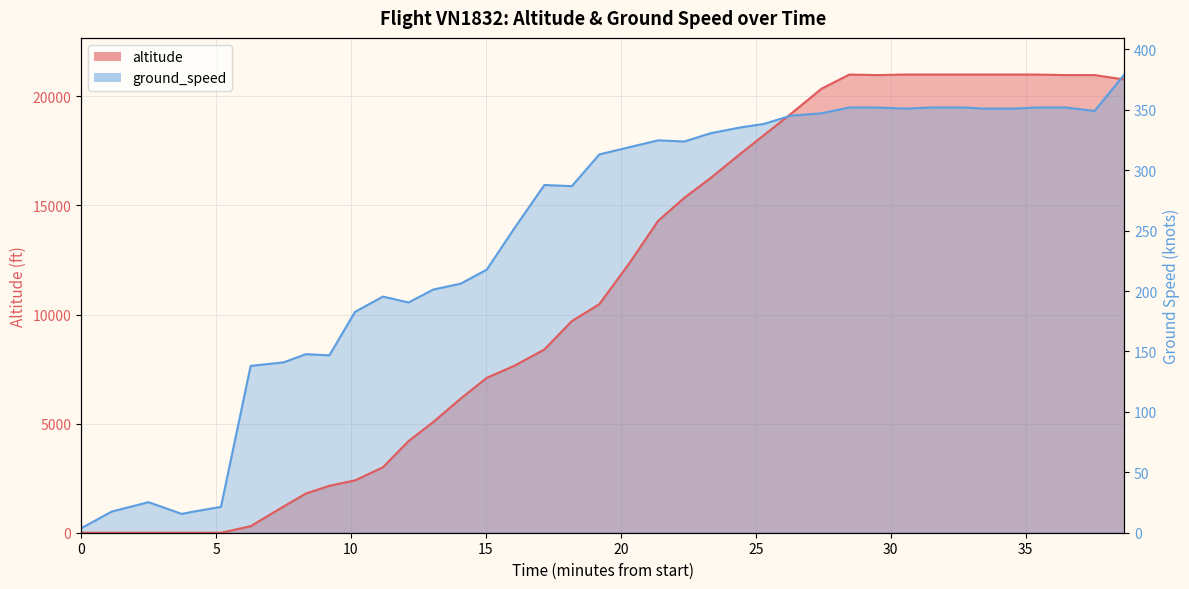

What is the greatest value displayed?

21000